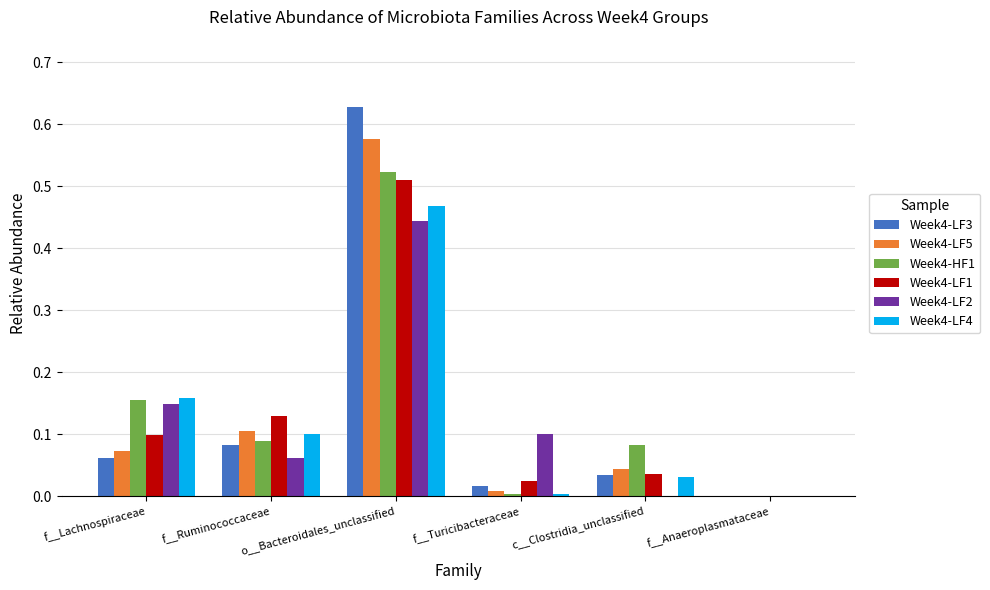

True or false: Week4-LF2 has a value of 0.0 at c__Clostridia_unclassified.

True